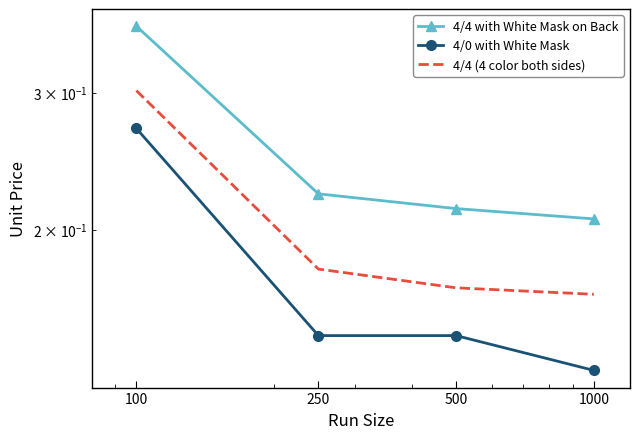

At how many categories does at least one series exceed 0?

4